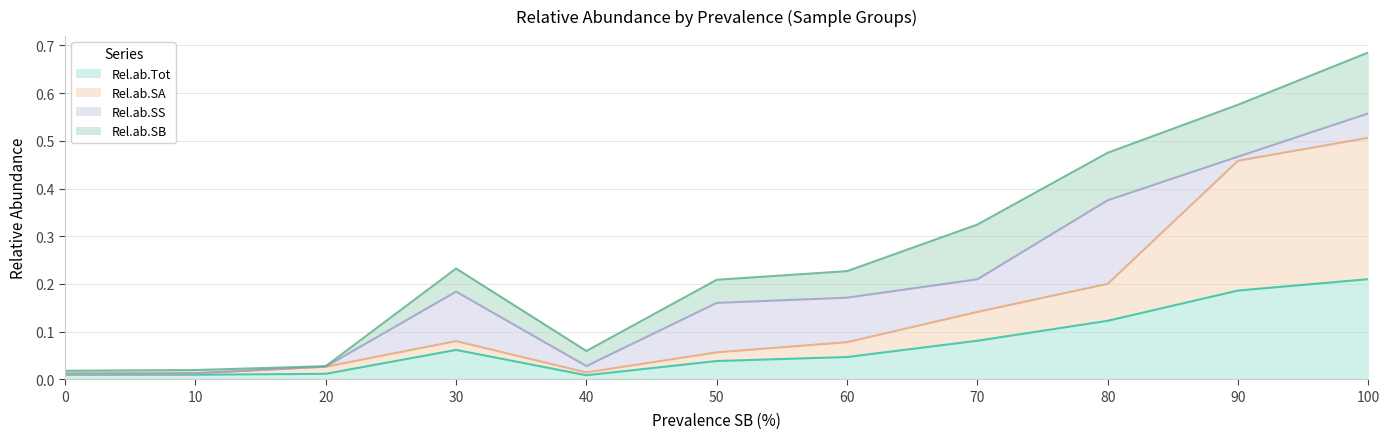

What are all the series names shown in the legend?

Rel.ab.Tot, Rel.ab.SA, Rel.ab.SS, Rel.ab.SB